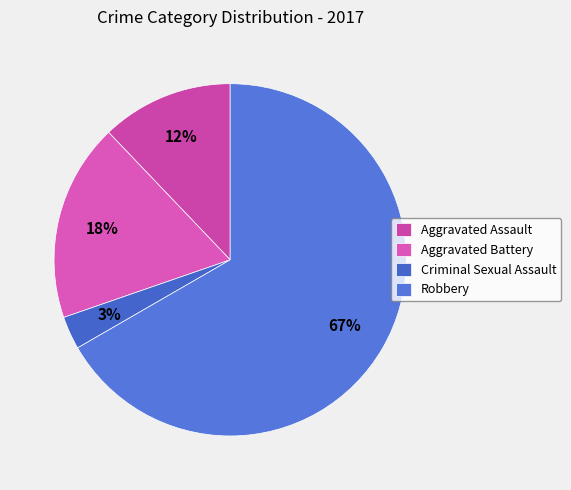

What is the largest slice in the pie chart?

Robbery